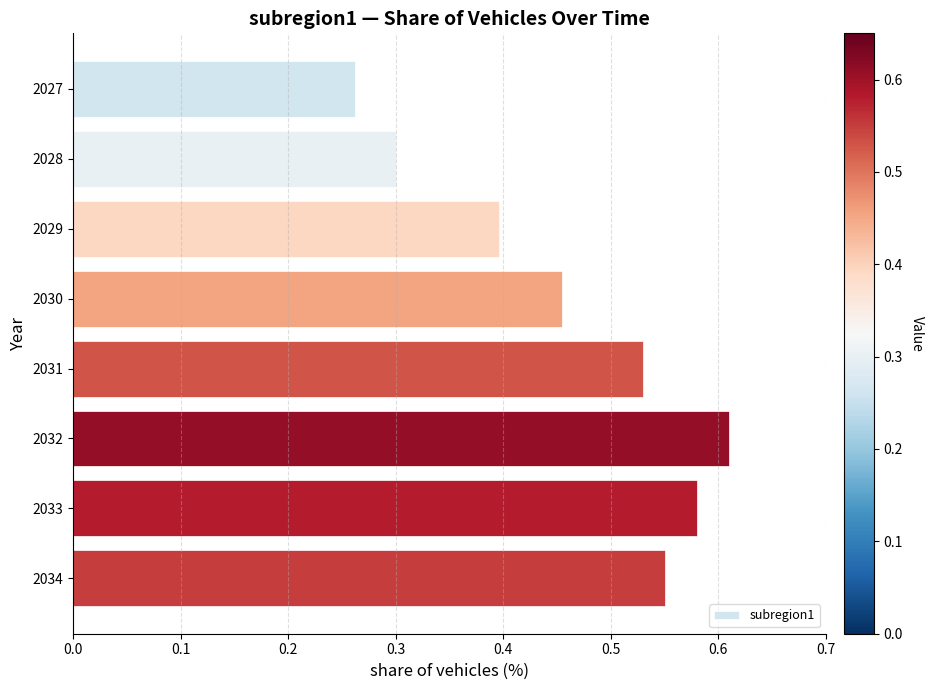

Which label corresponds to the largest value in the chart?

2032